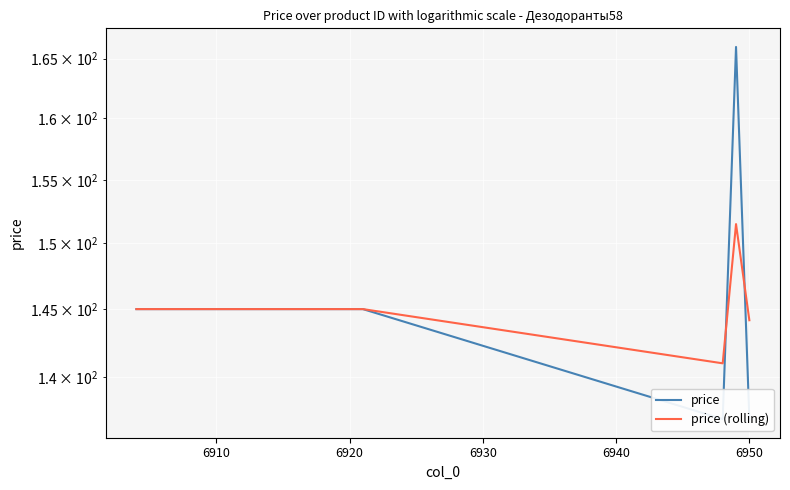

True or false: price (rolling) and price intersect in this chart.

True